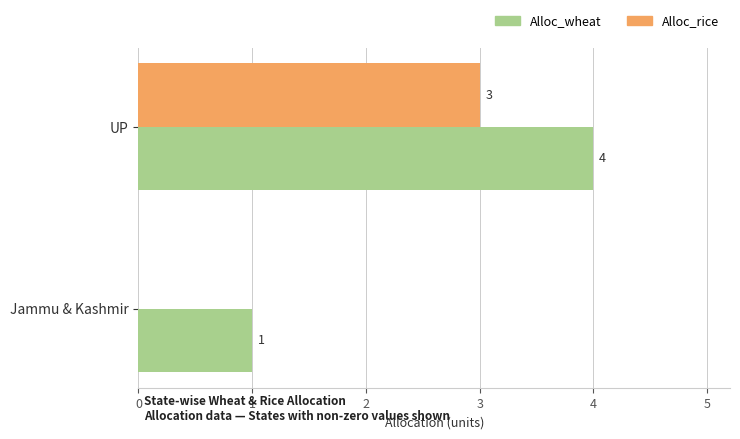

Is the value of Alloc_rice at UP greater than the value of Alloc_wheat at Jammu & Kashmir?

Yes